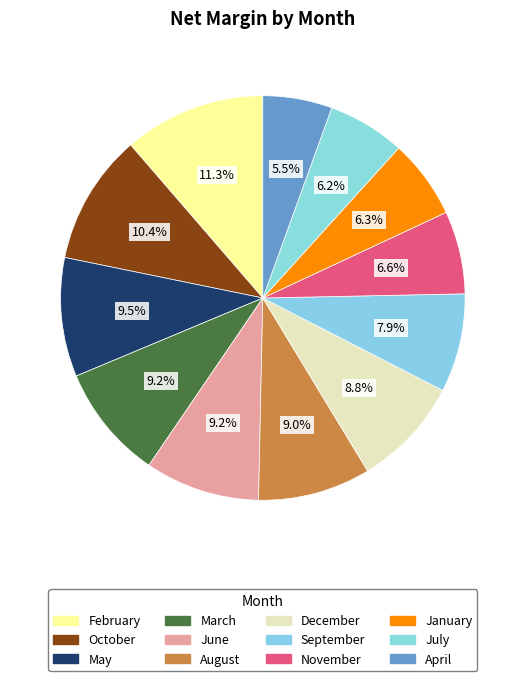

The March slice represents 15% of the pie. True or false?

False